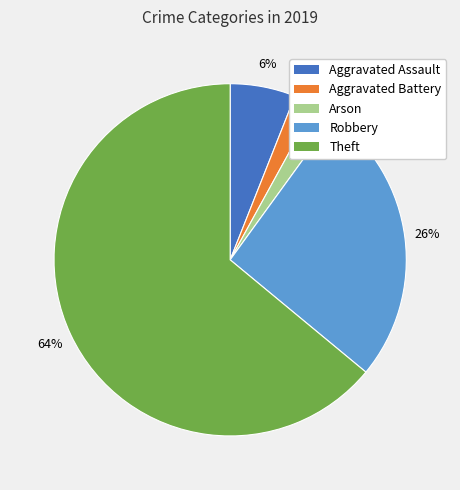

What percentage is the Aggravated Battery slice, to the nearest percent?

2%